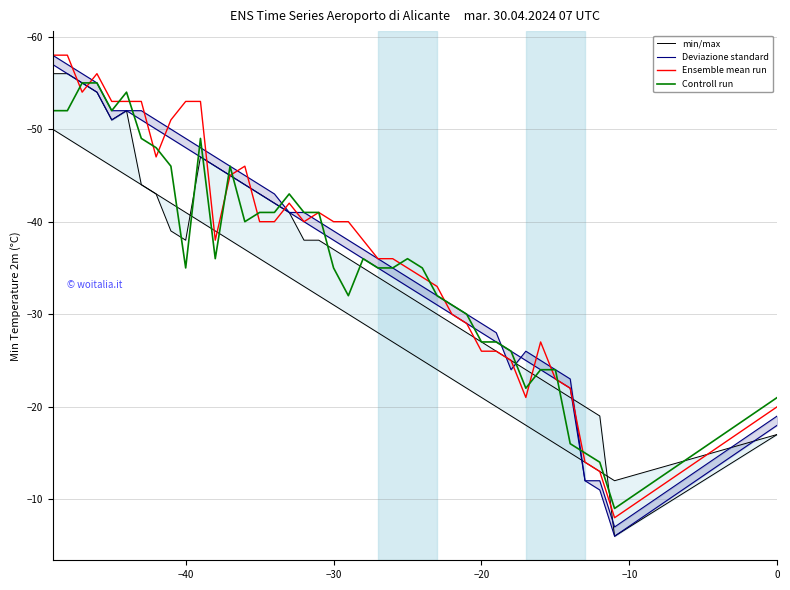

The min/max series shows -11 at 12. True or false?

False